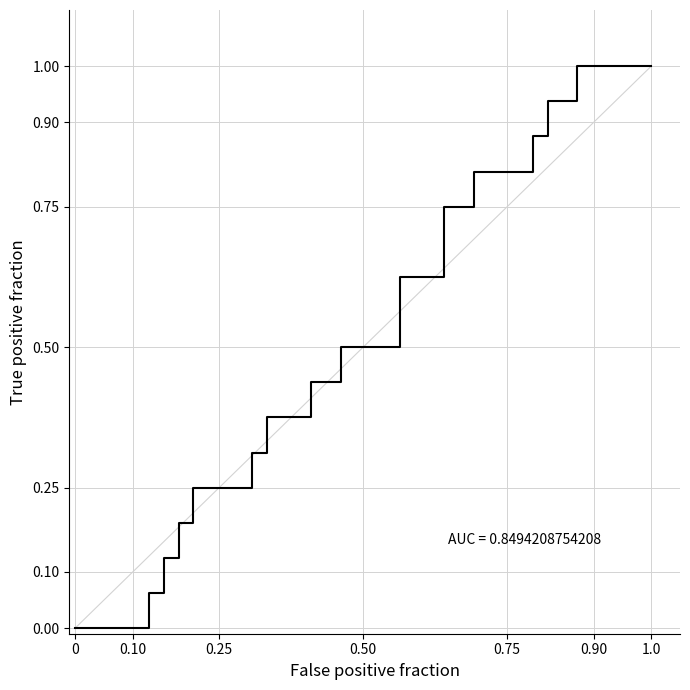

What is the difference between the maximum and minimum values?

1.0